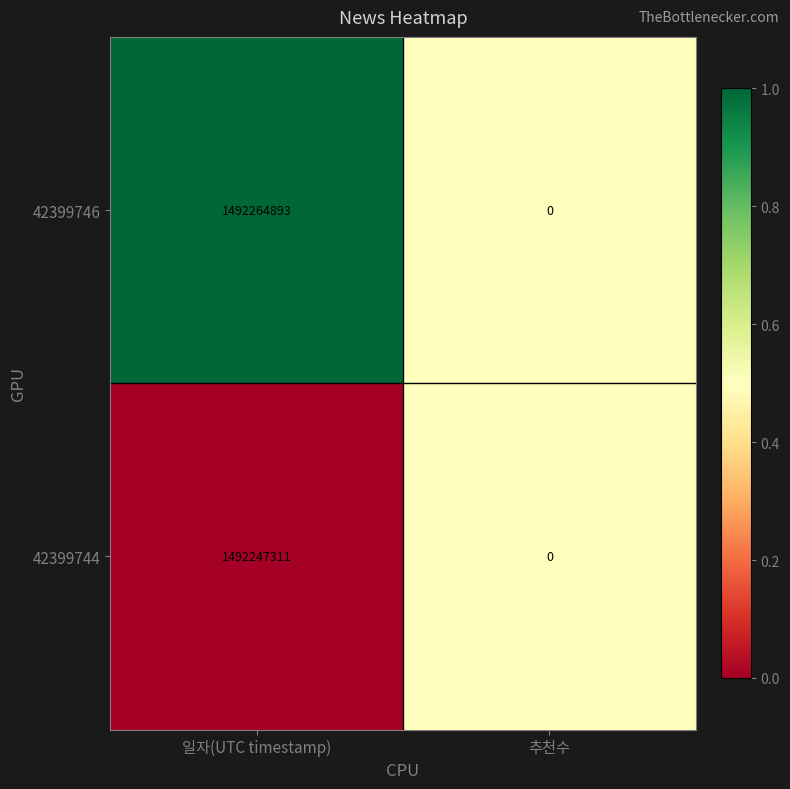

Is it true that 42399744 equals 2122205674 at 일자(UTC timestamp)?

False